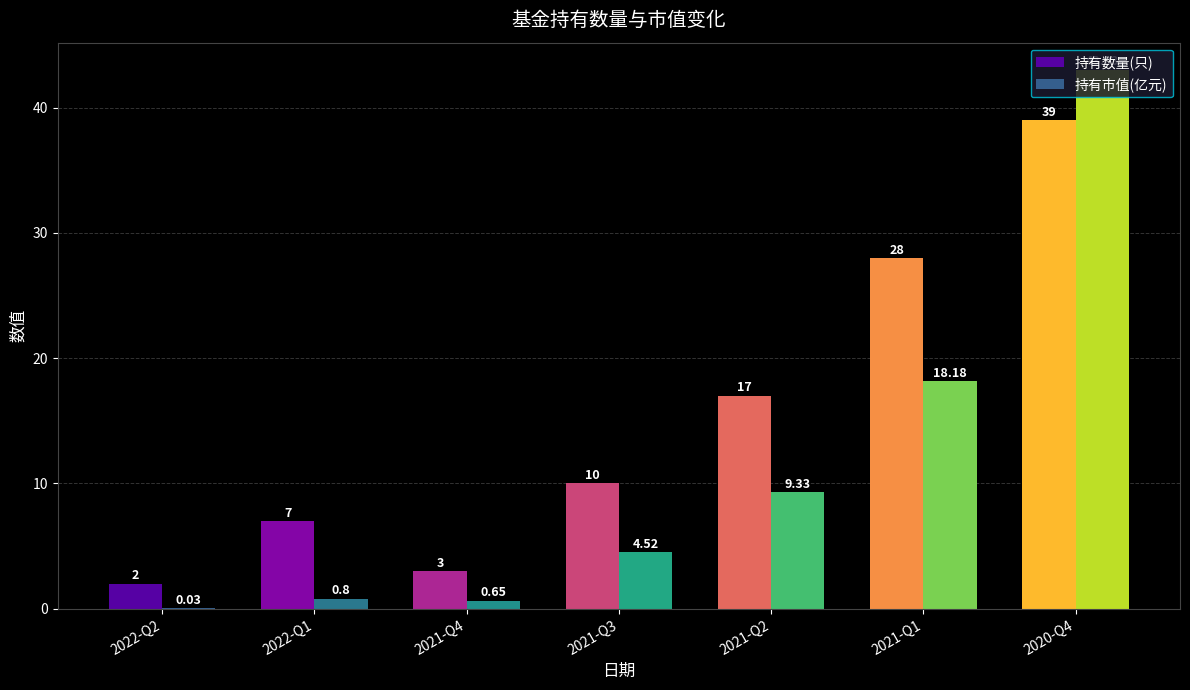

Which series changed the most between 2022-Q1 and 2021-Q2?

持有数量(只)